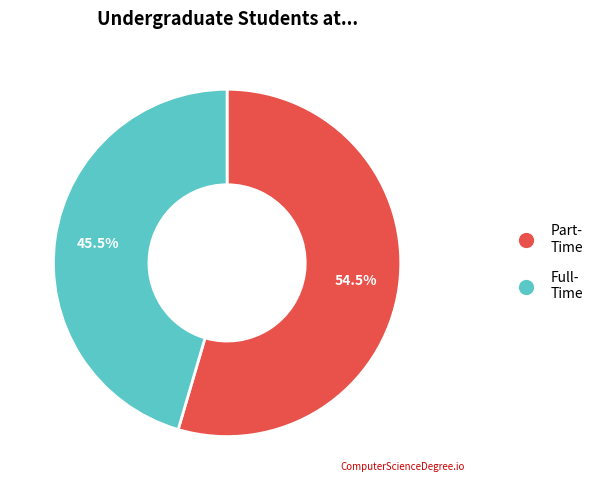

Does any single category account for the majority?

Yes